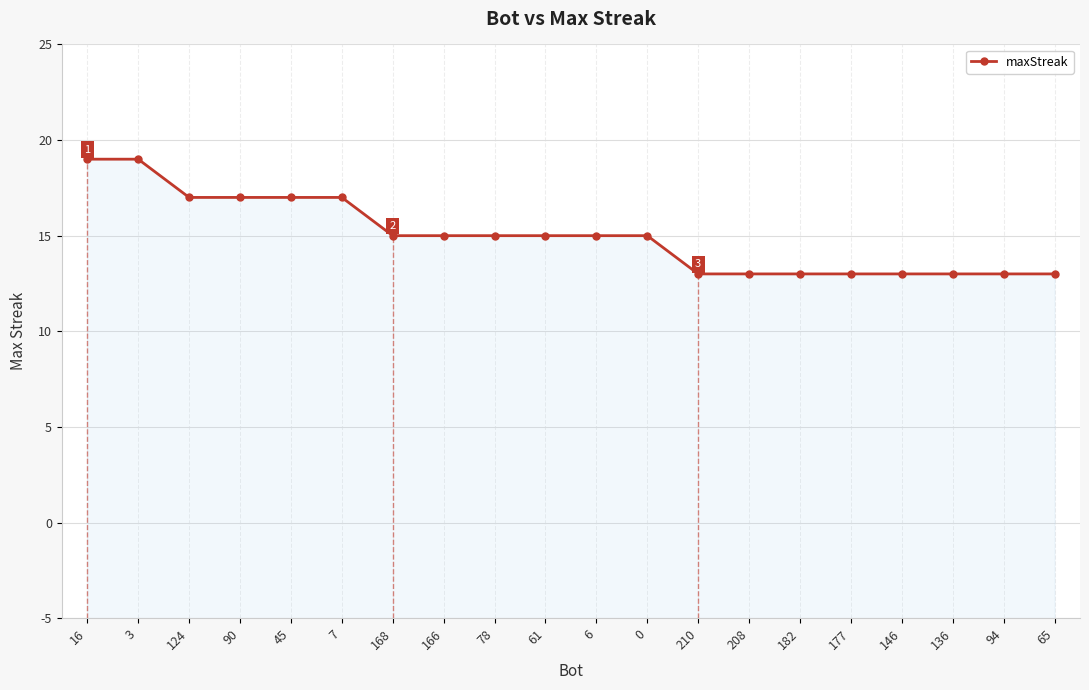

True or false: there are more than 0 points higher than both neighbors.

False